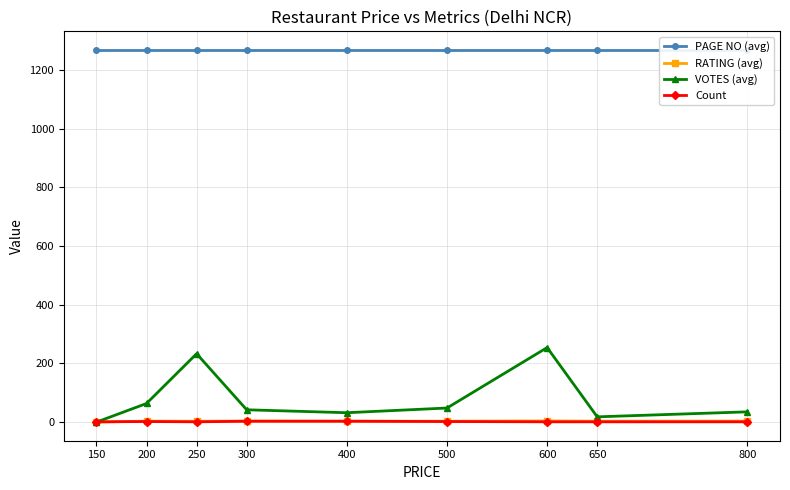

How many interior local valleys does the RATING (avg) series have?

3